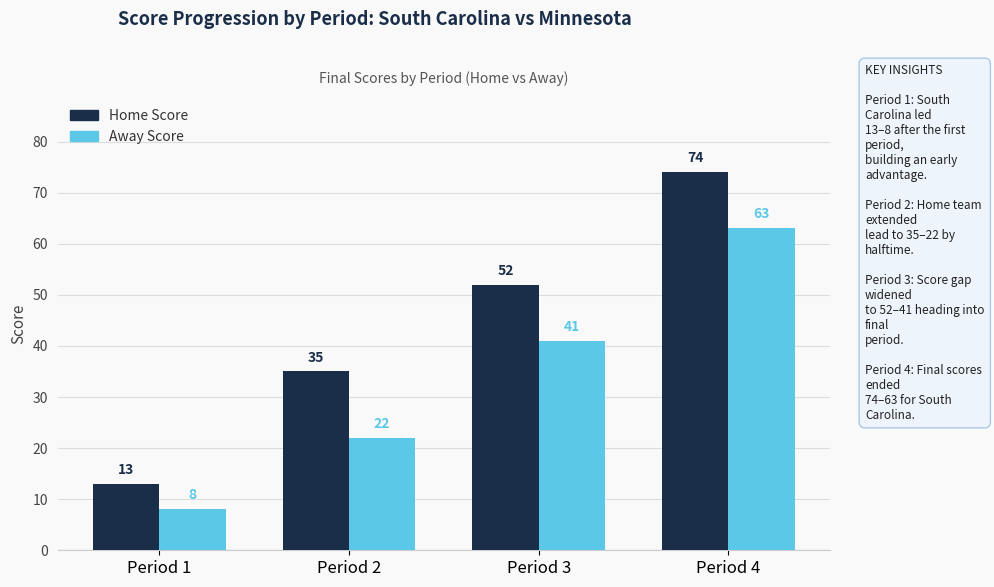

What is the minimum value for Away Score?

8